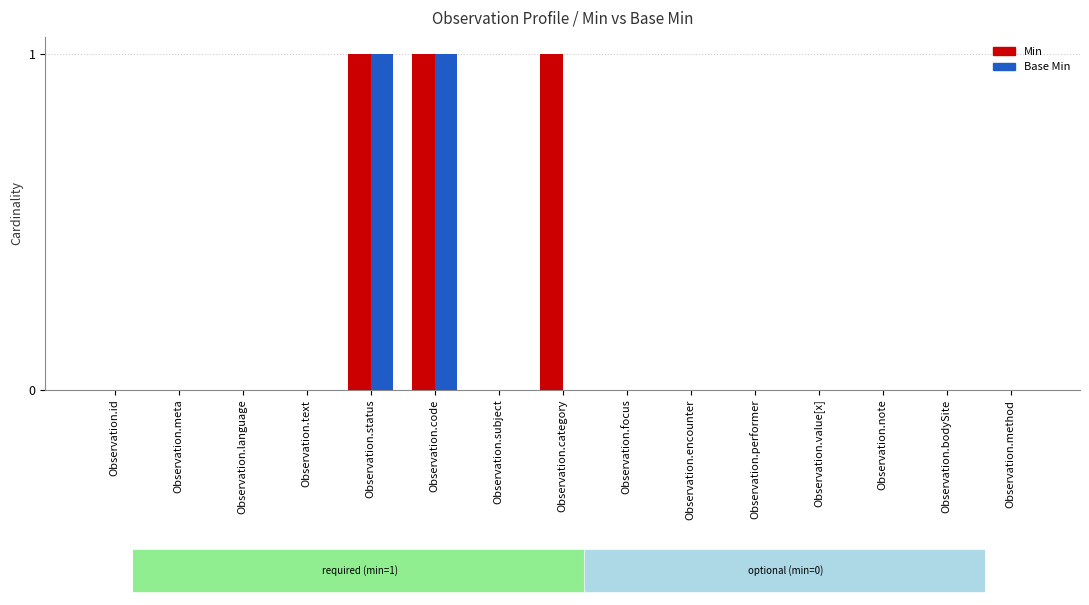

Which series has the largest total across all categories?

Min